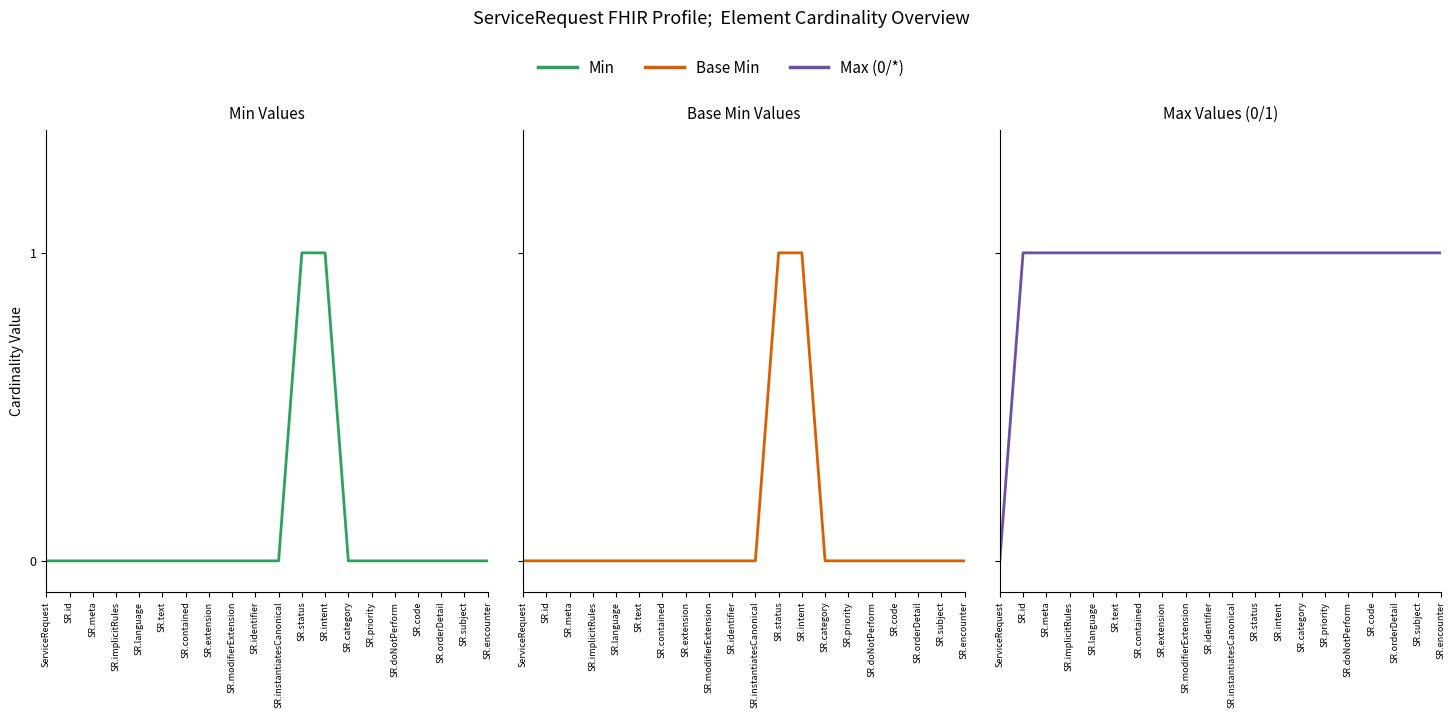

True or false: Base Min Values and Max Values (0/1) intersect in this chart.

False